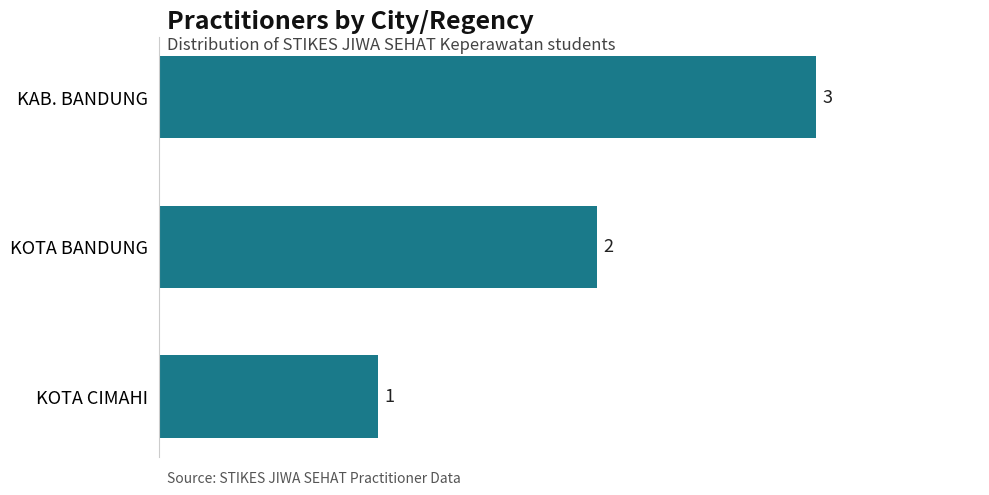

What is the sum of all values?

6